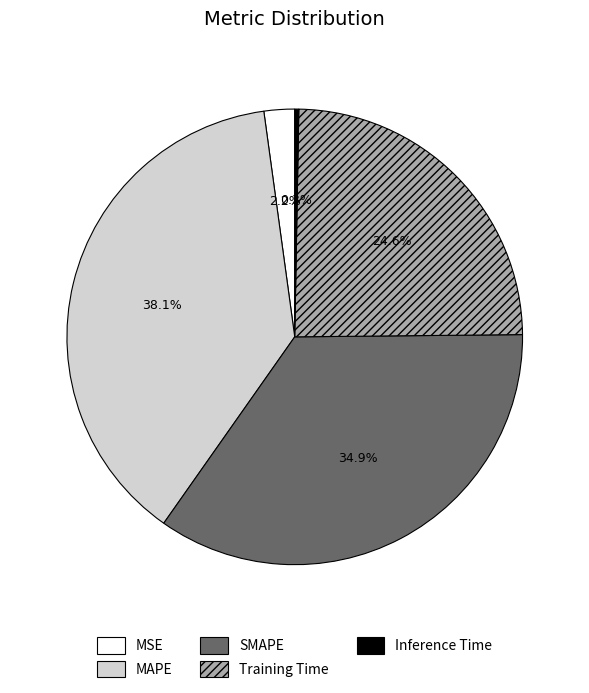

Which slice is the largest?

MAPE